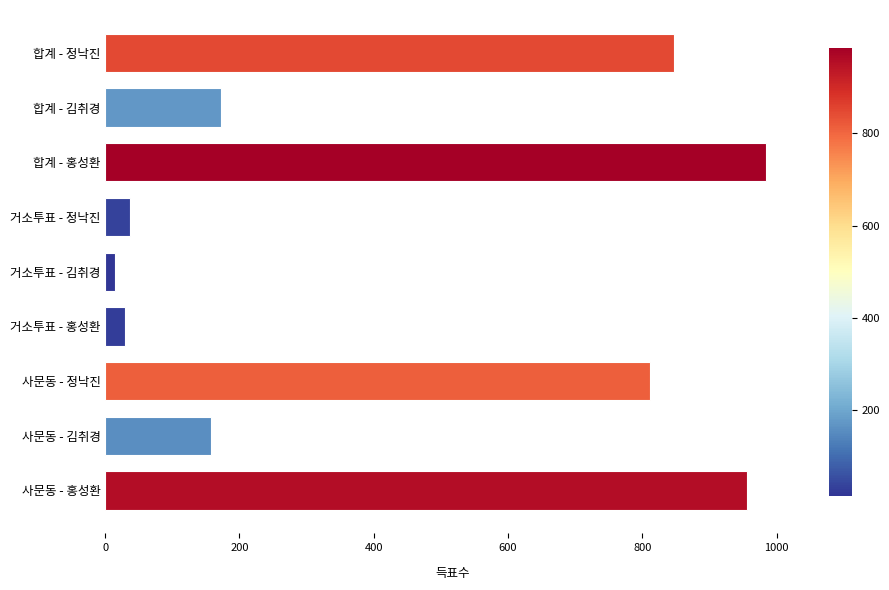

True or false: the data shows 811 at 사문동 - 정낙진.

True